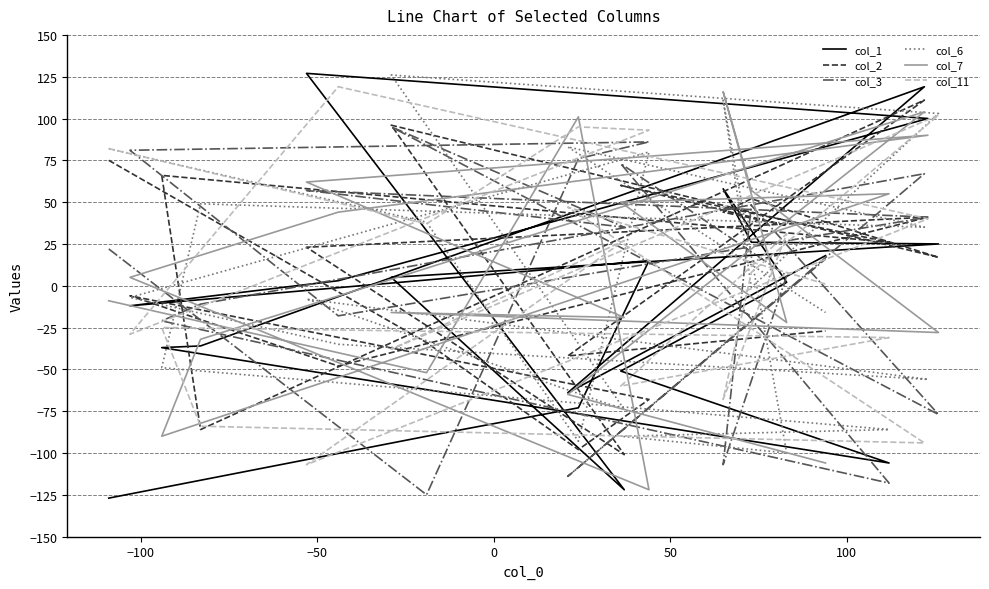

Reading left to right, list all the values displayed in this chart.

col_1: -127	-90	-73	15	-12	3	100	127	-122	5	25	26	58	2	-51	-106	-37	-36	119	-64	18
col_2: 75	-34	-98	-68	-6	-48	41	23	-101	96	17	52	44	36	60	26	66	-86	111	-42	-27
col_3: 22	-125	76	86	81	-18	41	57	35	95	-77	48	-107	6	73	-118	-21	-11	67	-114	16
col_6: 82	38	-93	80	-7	-35	-56	-8	-74	126	103	-1	111	-100	-90	-86	-49	49	35	83	-16
col_7: -9	-52	101	-122	5	44	90	62	-19	-16	-28	57	116	-22	50	55	-90	-32	104	-65	-106
col_11: 82	37	95	93	-29	119	40	-107	27	-38	102	8	-68	31	-60	-31	-25	-84	-94	47	1